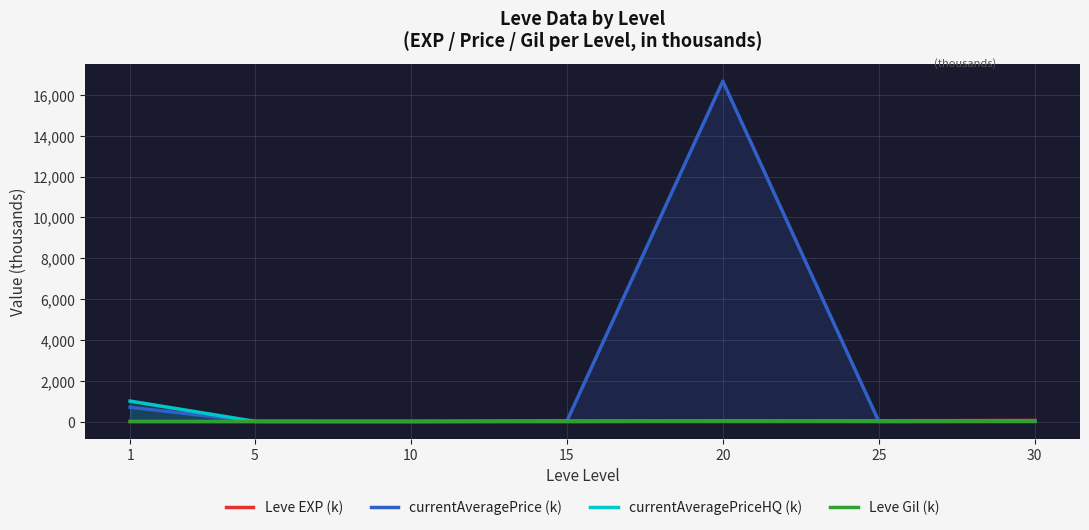

At which category does currentAveragePrice (k) reach its first local peak?

20